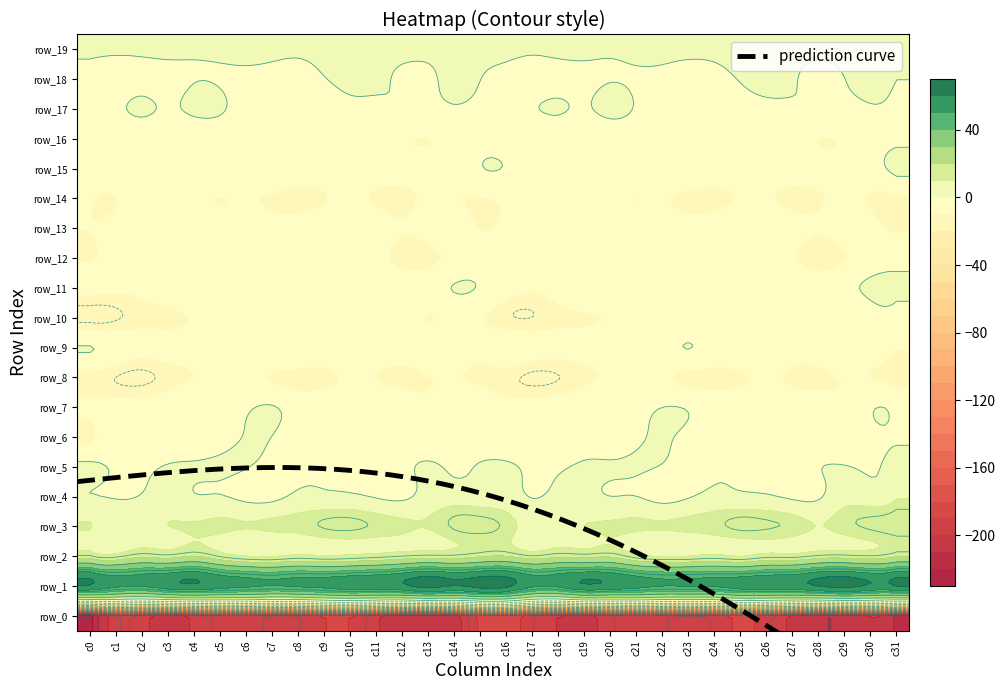

The value of row_10 at 13 is -4.8. True or false?

False